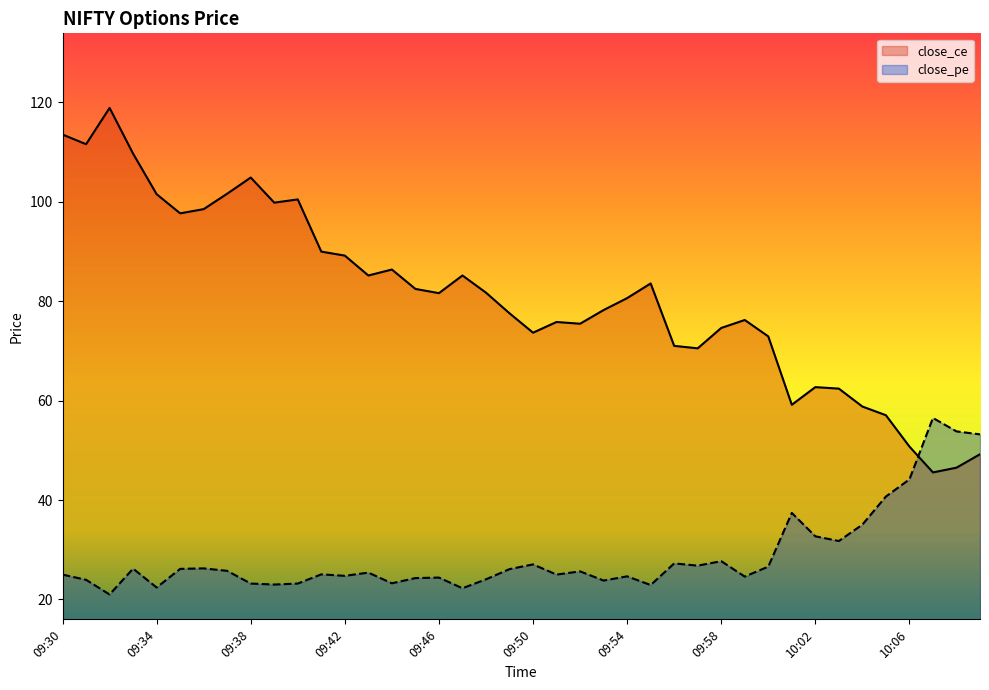

At 09:39, list the series in order from smallest to largest.

close_pe, close_ce